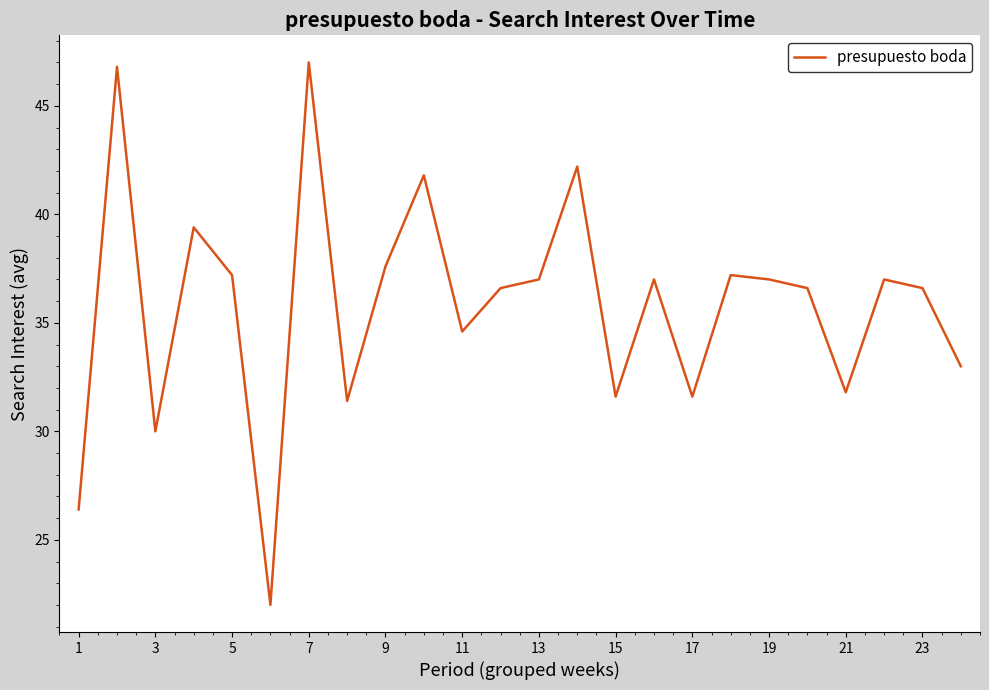

What is the minimum value shown in the chart?

22.0